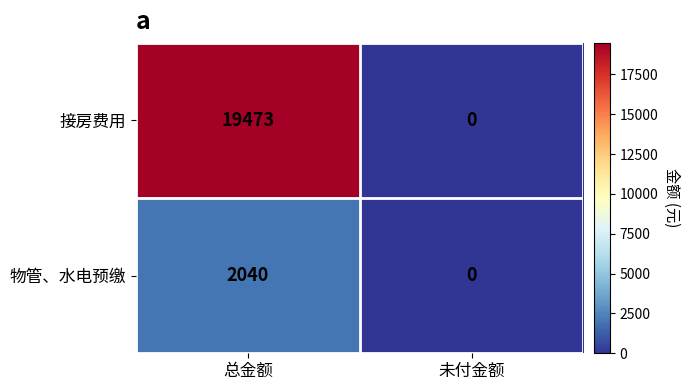

At how many categories does at least one series exceed 14381?

1